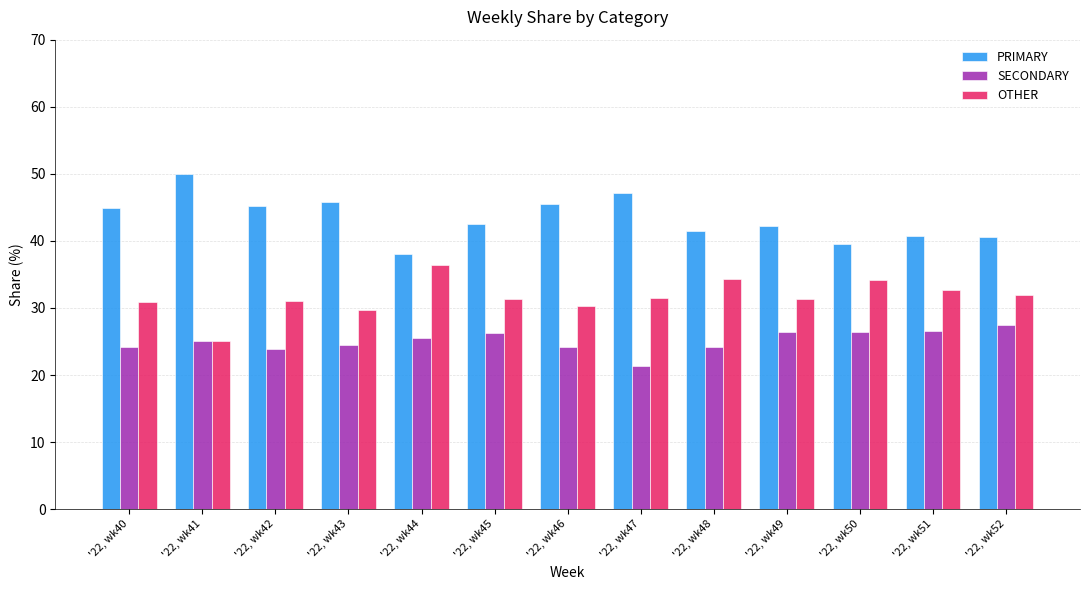

What is the sum of all OTHER values?

410.6